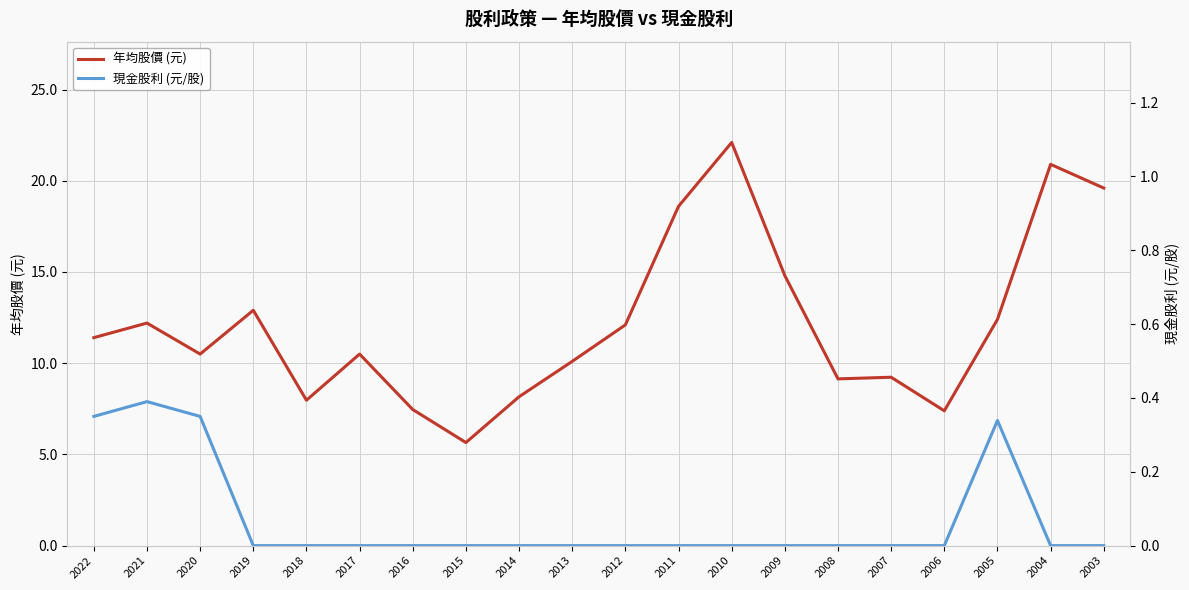

Is it true that 現金股利 (元/股) equals 0.0 at 2011?

True